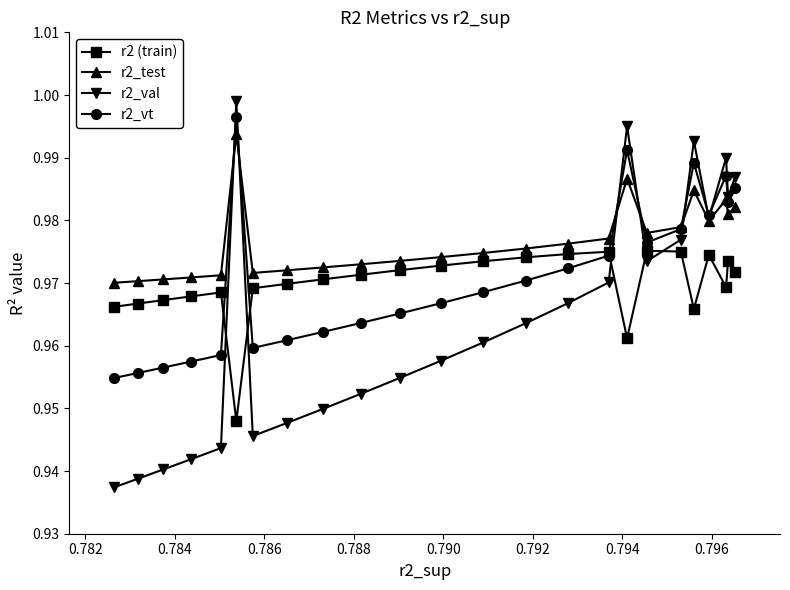

How many intersections are there between r2 (train) and r2_val?

5